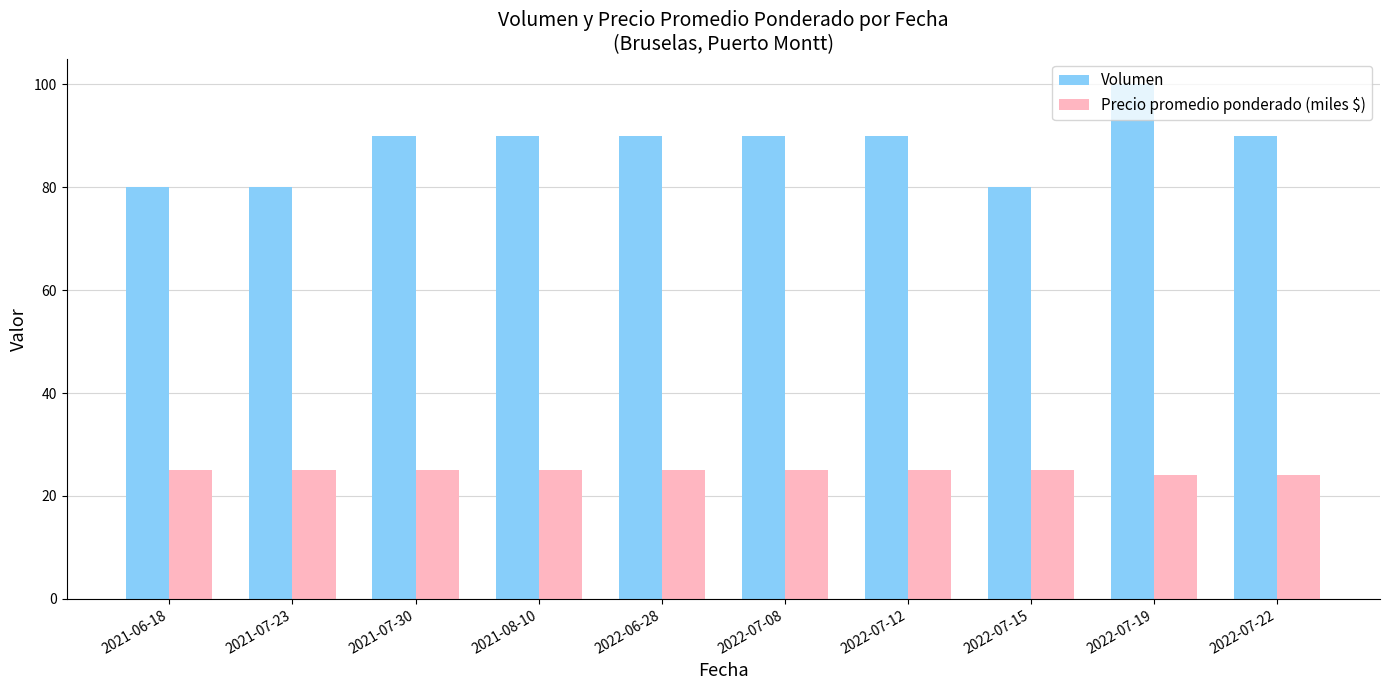

Rank the series at 2022-07-19 from highest to lowest value.

Volumen, Precio promedio ponderado (miles $)